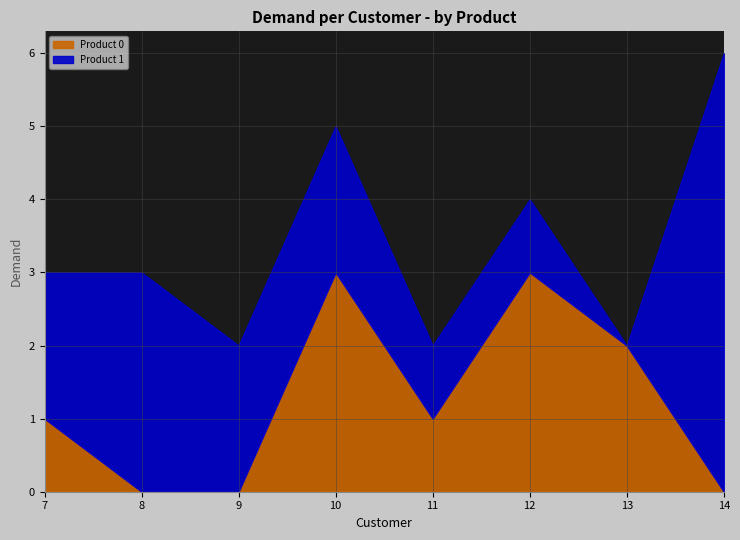

Does the chart have visible grid lines?

Yes